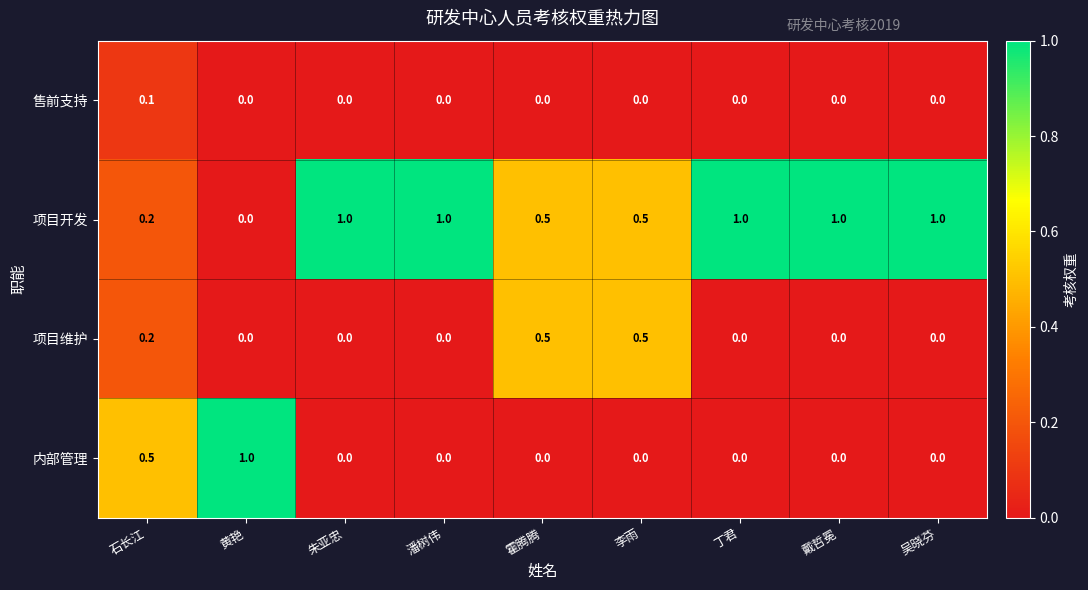

What is the total value across all series at 黄艳?

1.0